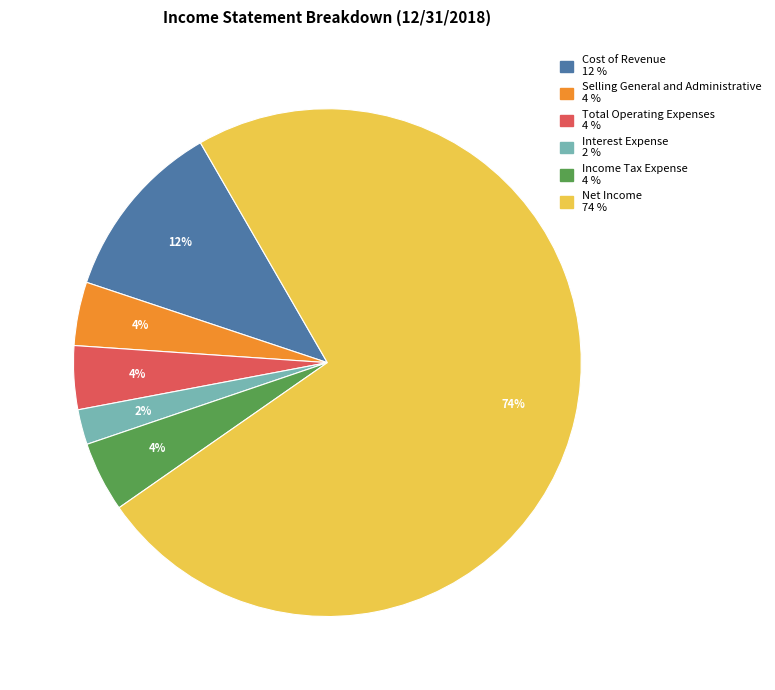

Which has a higher value, Cost of Revenue or Net Income?

Net Income